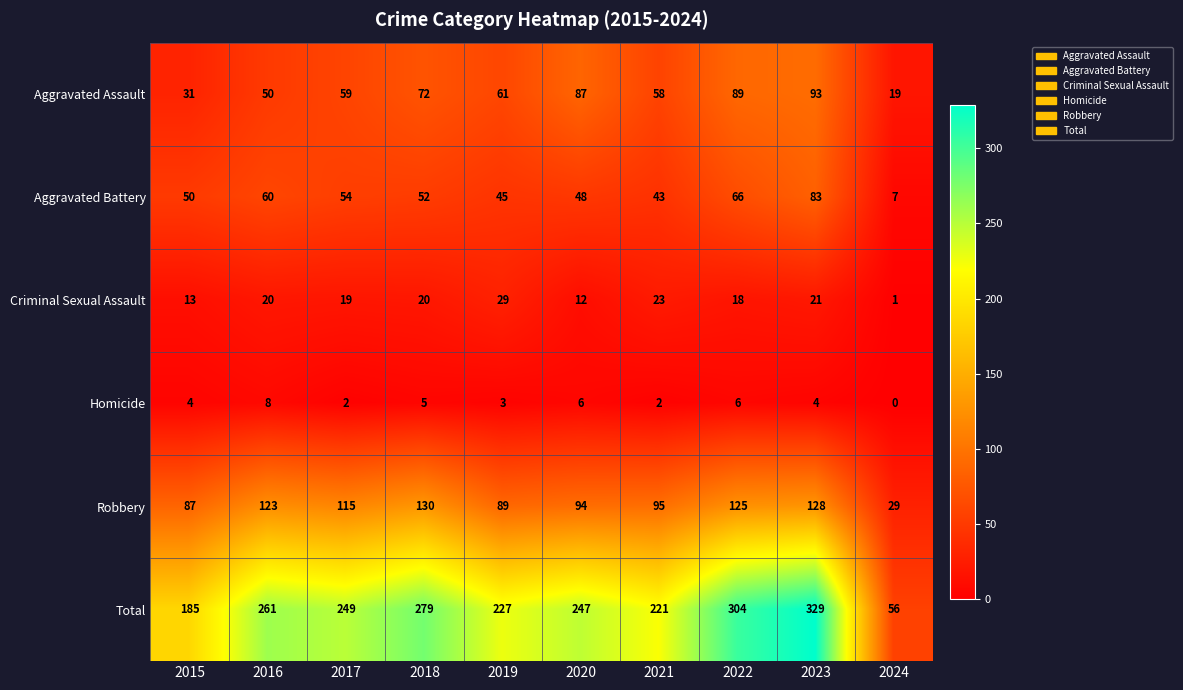

What is the average value of the Robbery series?

102